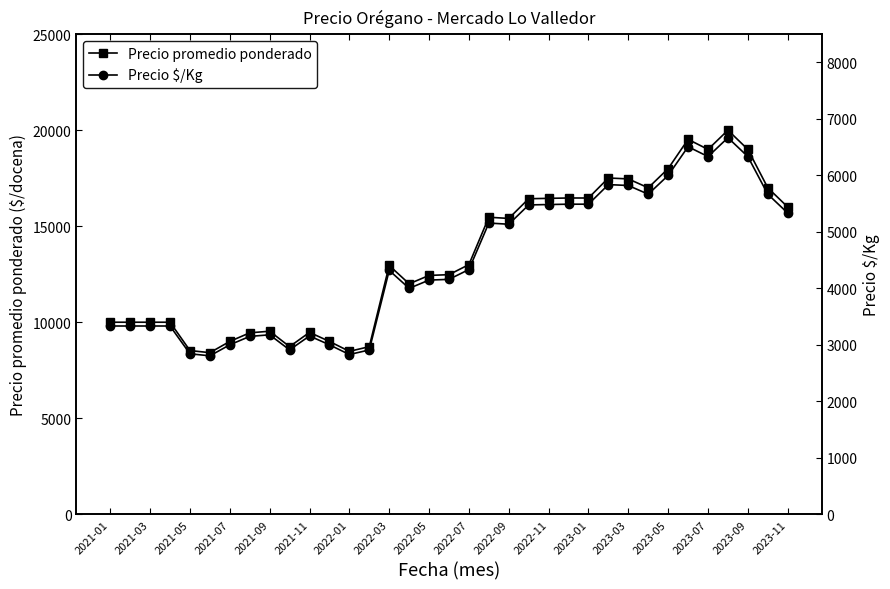

Reading left to right, transcribe all the data shown in this chart.

Precio promedio ponderado: 10000	10000	10000	10000	8524	8414	9000	9448	9531	8729	9471	9000	8483	8727	12955	12000	12437	12477	13000	15468	15405	16432	16451	16470	16469	17511	17464	17000	18000	19524	19000	20000	19000	17000	16000
Precio $/Kg: 3333	3333	3333	3333	2841	2805	3000	3149	3177	2910	3157	3000	2828	2909	4318	4000	4146	4159	4333	5156	5135	5477	5484	5490	5490	5837	5821	5667	6000	6508	6333	6667	6333	5667	5333